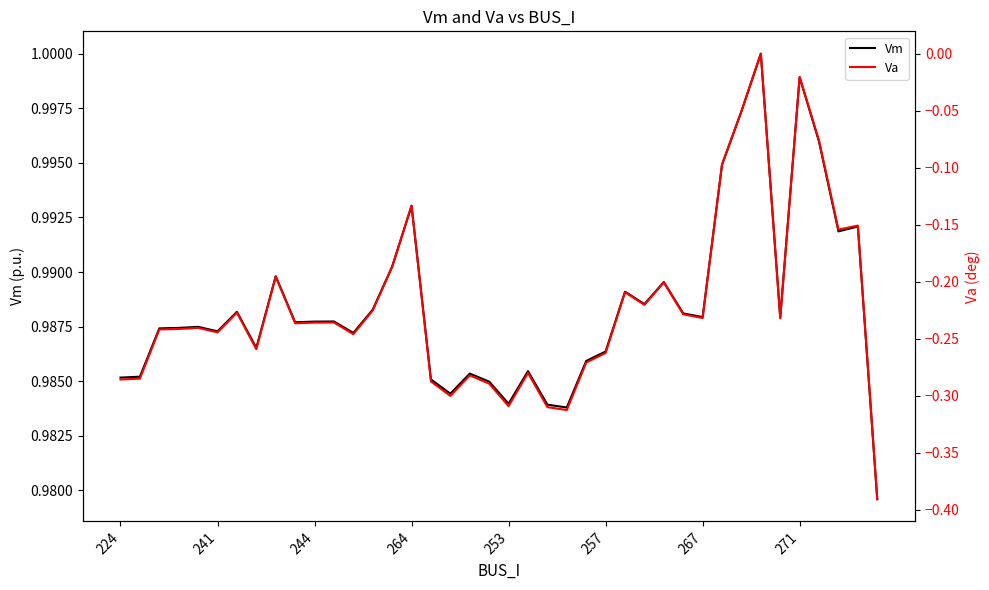

Rank the series by their average value, from highest to lowest.

Vm, Va